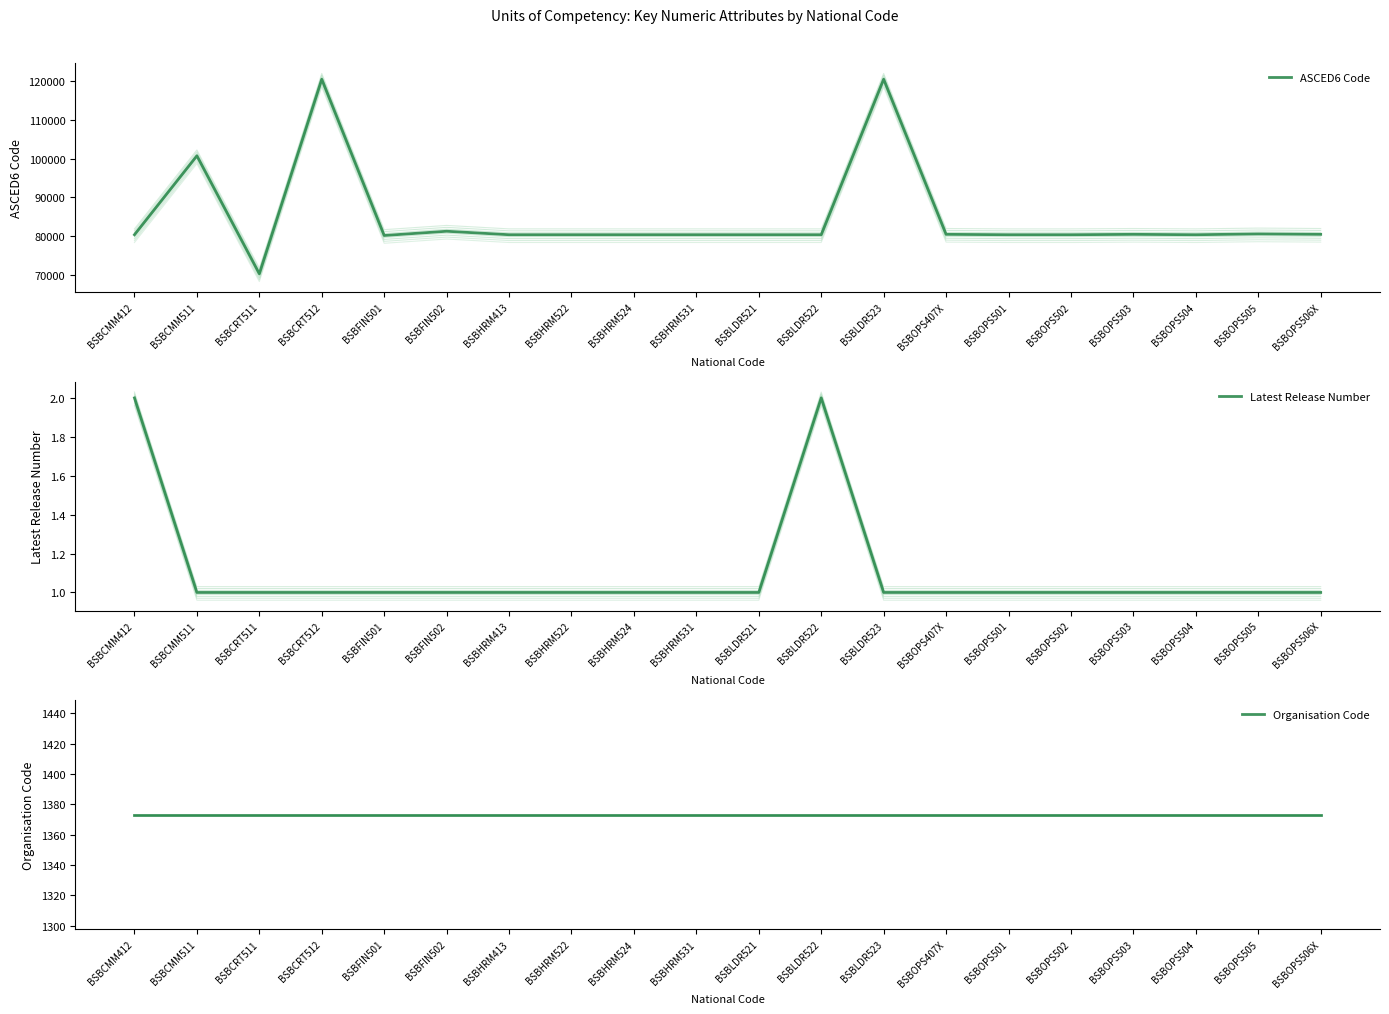

Reading left to right, what are all the values shown in this chart?

ASCED6 Code: BSBCMM412=80303	BSBCMM511=100707	BSBCRT511=70199	BSBCRT512=120505	BSBFIN501=80101	BSBFIN502=81199	BSBHRM413=80303	BSBHRM522=80303	BSBHRM524=80303	BSBHRM531=80303	BSBLDR521=80301	BSBLDR522=80303	BSBLDR523=120505	BSBOPS407X=80399	BSBOPS501=80301	BSBOPS502=80301	BSBOPS503=80399	BSBOPS504=80301	BSBOPS505=80509	BSBOPS506X=80399
Latest Release Number: BSBCMM412=2	BSBCMM511=1	BSBCRT511=1	BSBCRT512=1	BSBFIN501=1	BSBFIN502=1	BSBHRM413=1	BSBHRM522=1	BSBHRM524=1	BSBHRM531=1	BSBLDR521=1	BSBLDR522=2	BSBLDR523=1	BSBOPS407X=1	BSBOPS501=1	BSBOPS502=1	BSBOPS503=1	BSBOPS504=1	BSBOPS505=1	BSBOPS506X=1
Organisation Code: BSBCMM412=1373	BSBCMM511=1373	BSBCRT511=1373	BSBCRT512=1373	BSBFIN501=1373	BSBFIN502=1373	BSBHRM413=1373	BSBHRM522=1373	BSBHRM524=1373	BSBHRM531=1373	BSBLDR521=1373	BSBLDR522=1373	BSBLDR523=1373	BSBOPS407X=1373	BSBOPS501=1373	BSBOPS502=1373	BSBOPS503=1373	BSBOPS504=1373	BSBOPS505=1373	BSBOPS506X=1373